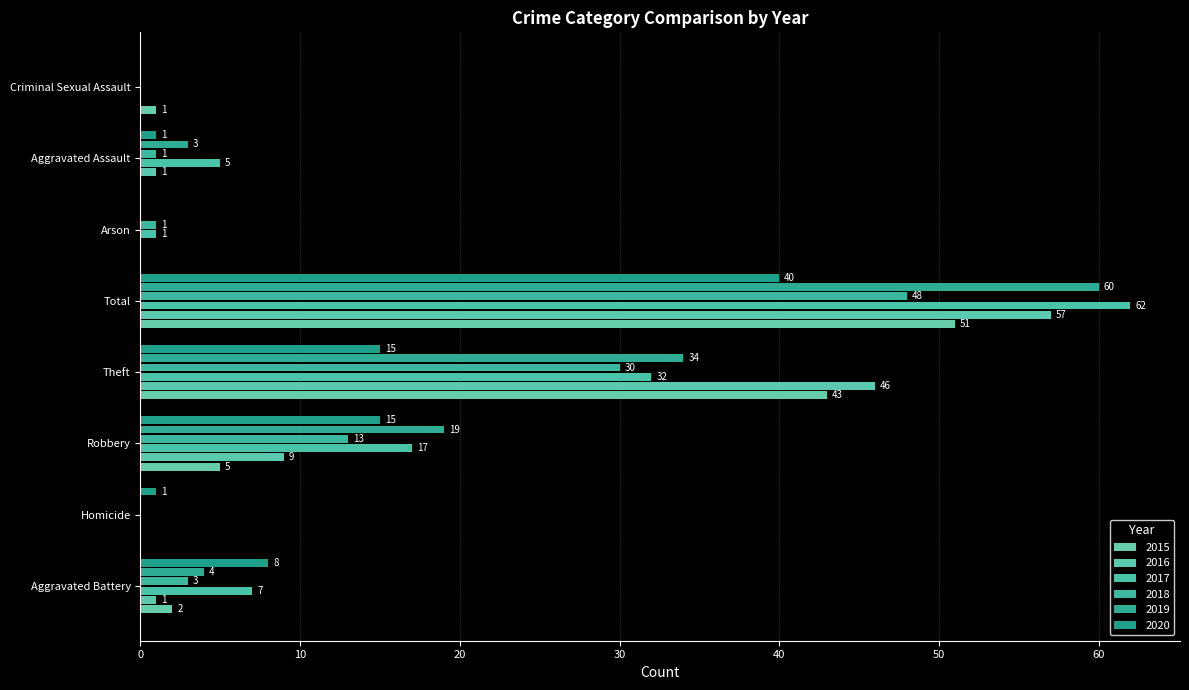

What is the label of the 5th bar from the right?

Theft